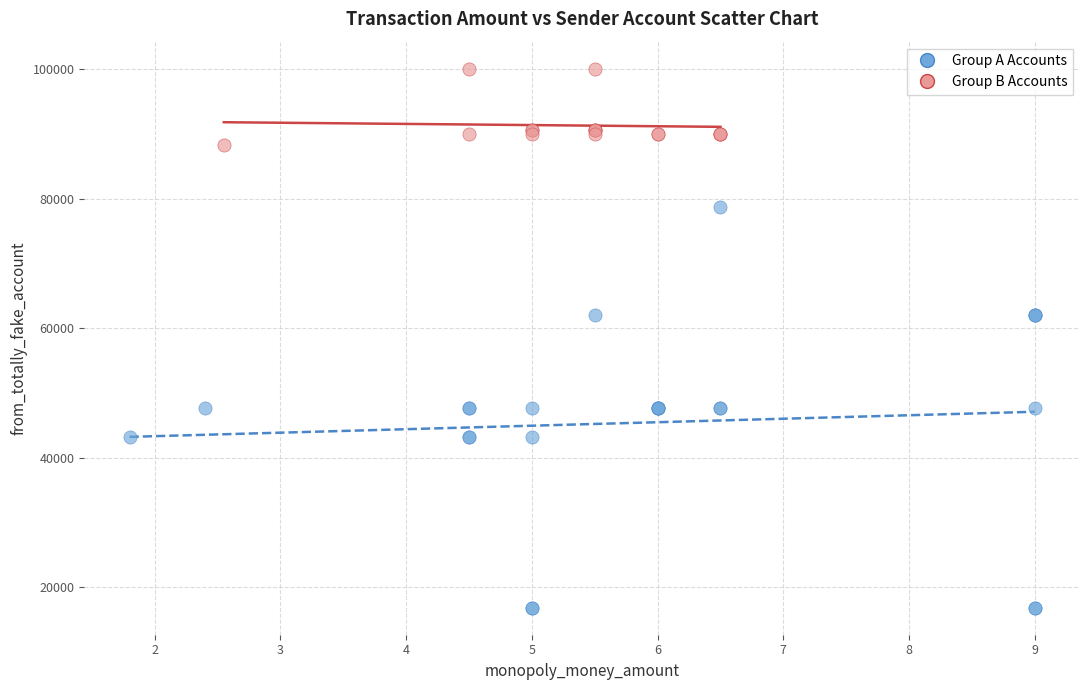

Which series contains the highest Y value?

Group B Accounts